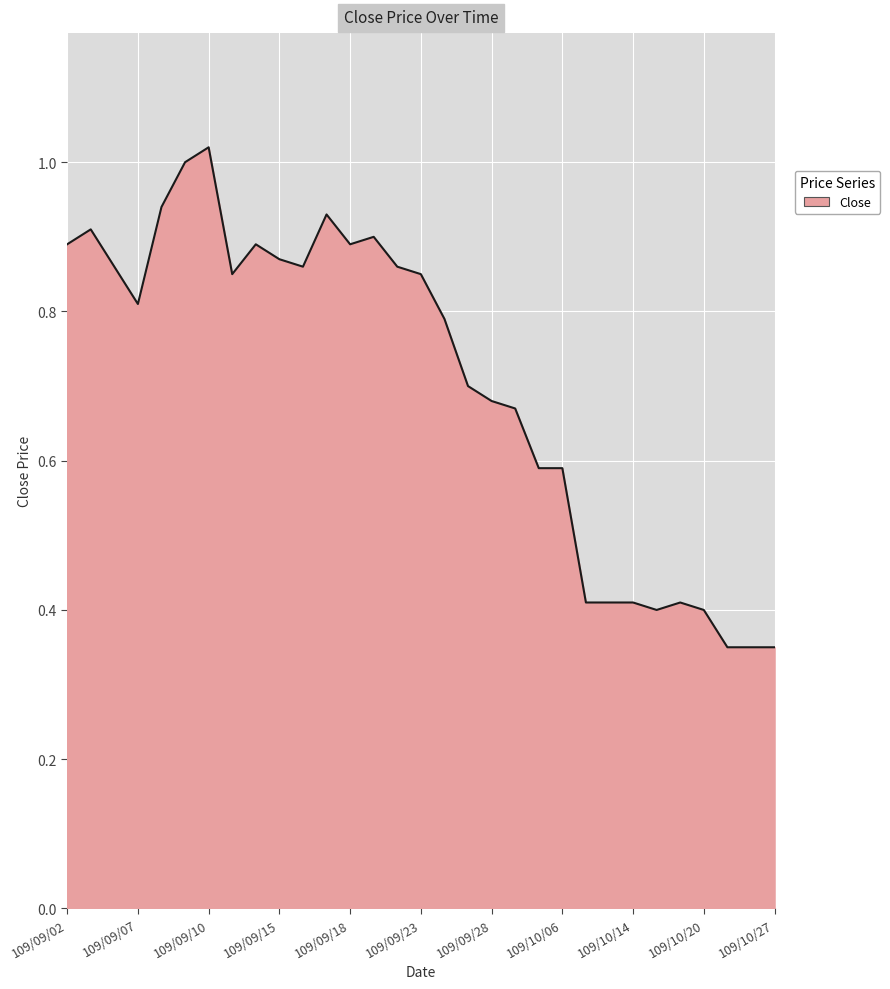

How many interior local peaks (higher than both neighbors) does the data have?

6